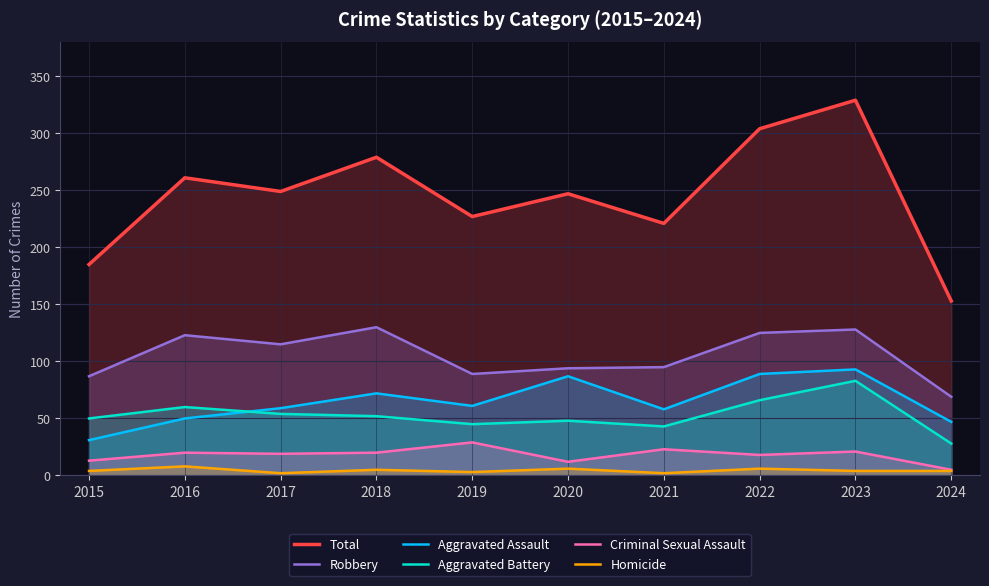

Reading left to right, list all the values displayed in this chart.

Total: 185	261	249	279	227	247	221	304	329	153
Robbery: 87	123	115	130	89	94	95	125	128	69
Aggravated Assault: 31	50	59	72	61	87	58	89	93	47
Aggravated Battery: 50	60	54	52	45	48	43	66	83	28
Criminal Sexual Assault: 13	20	19	20	29	12	23	18	21	5
Homicide: 4	8	2	5	3	6	2	6	4	4